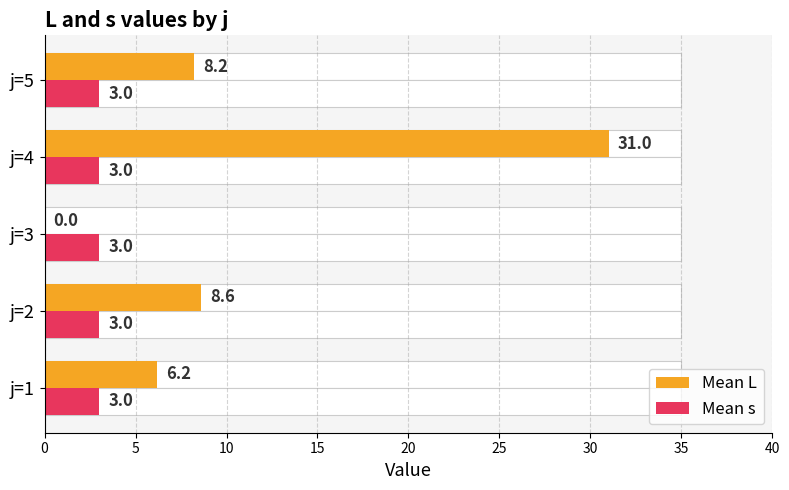

How many groups of bars are there?

5